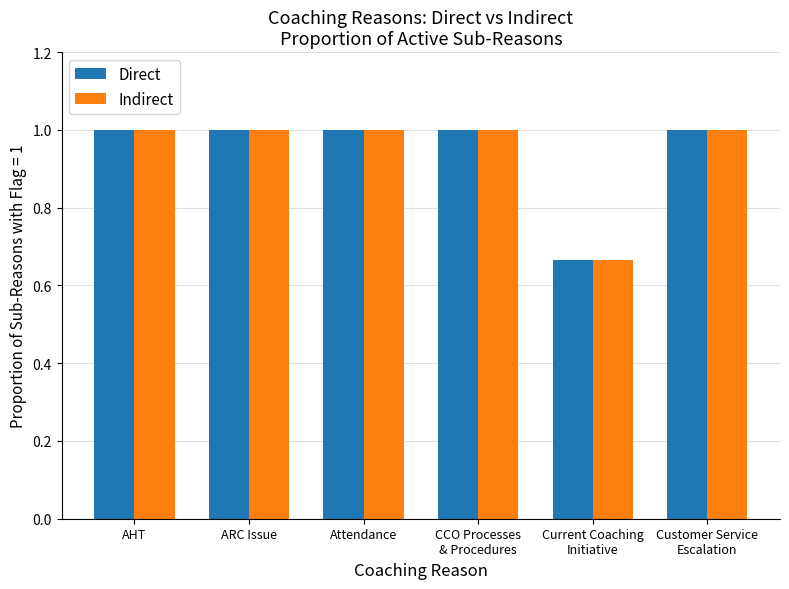

The value of Indirect at Attendance is 1.0. True or false?

True